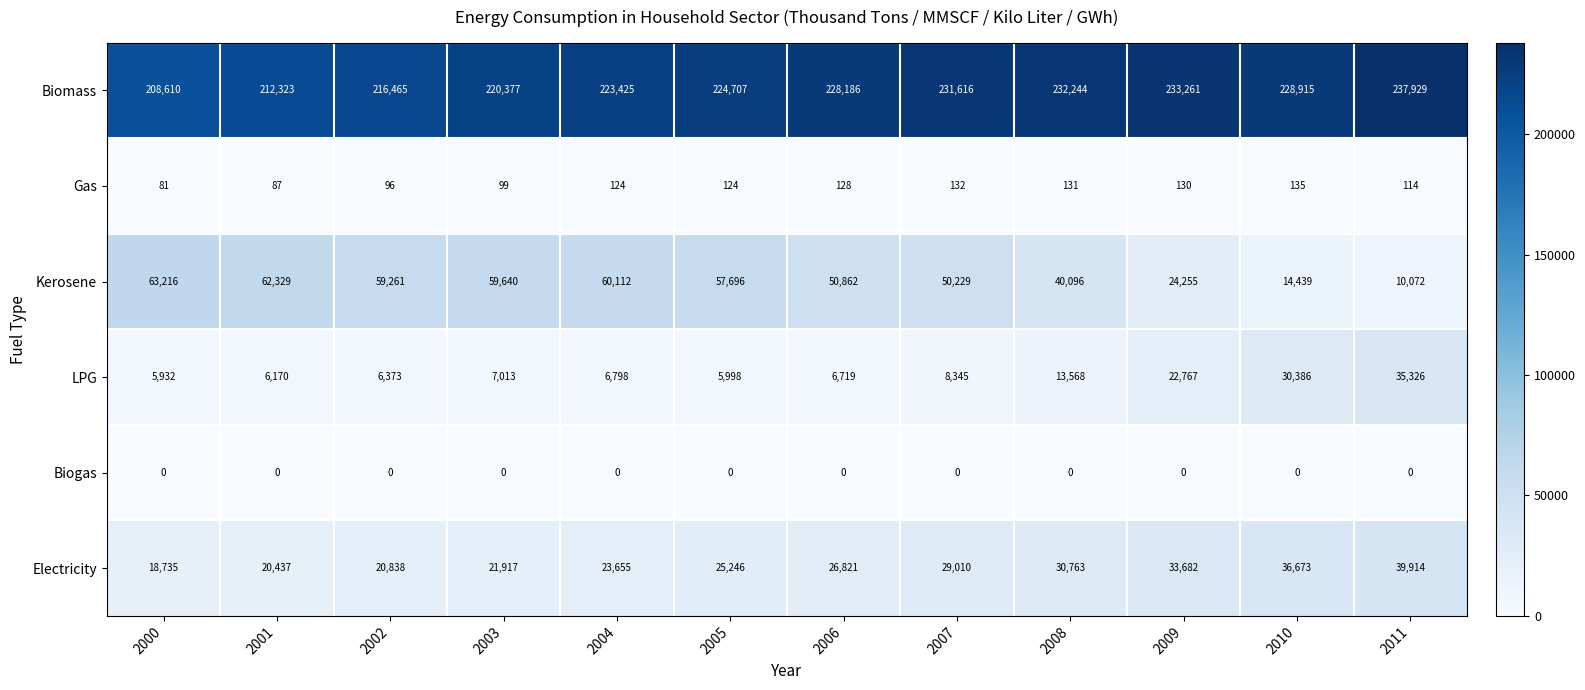

How many values in the Biomass series are below 228186?

6